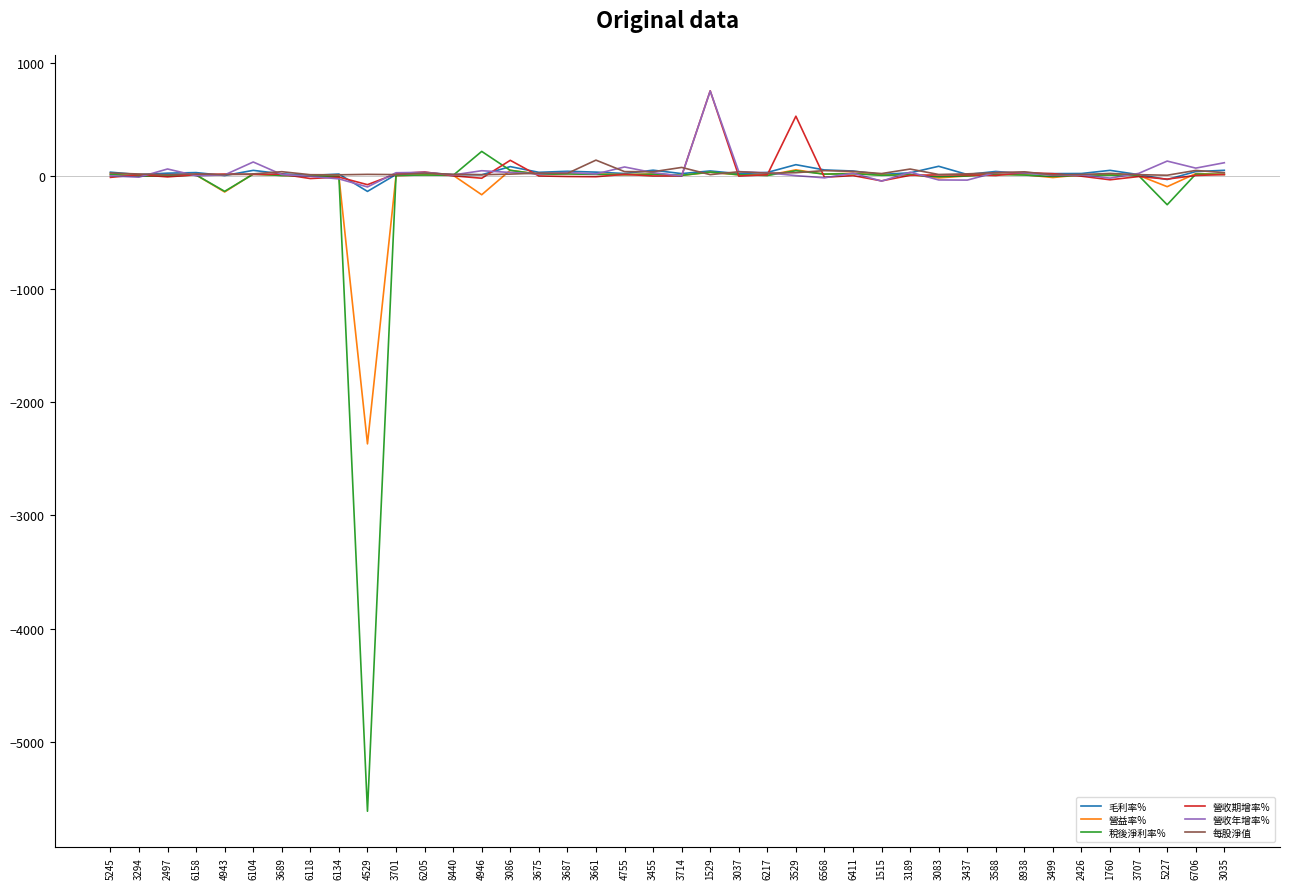

Which series ends up on top after the final intersection of 營收期增率% and 營益率%?

營益率%